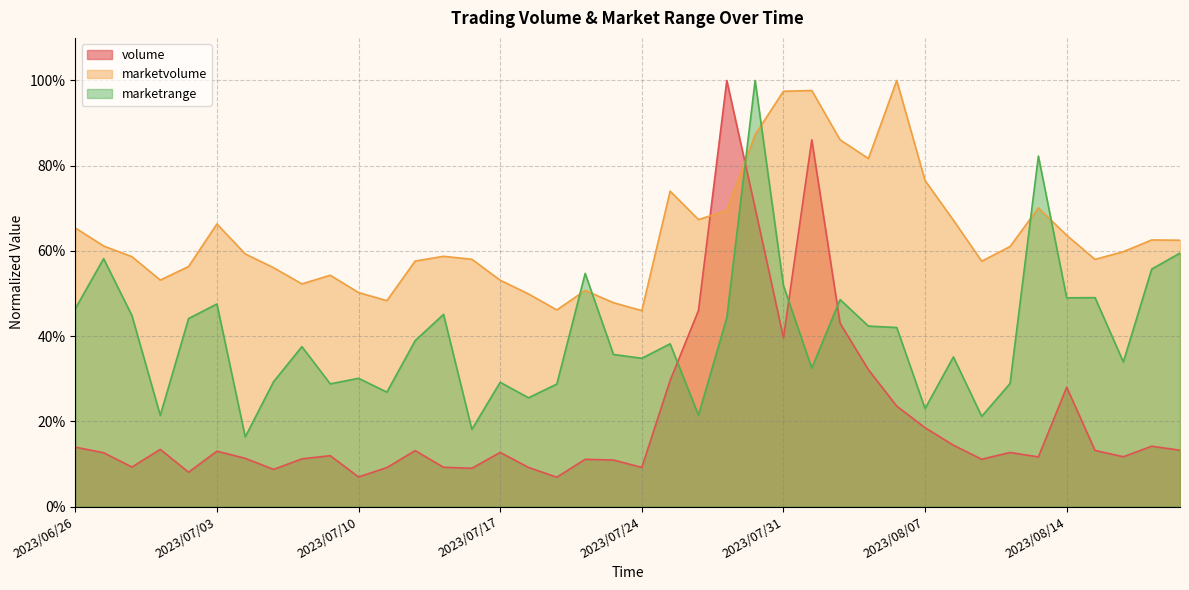

Reading left to right, what are all the values shown in this chart?

volume: 2023/06/26=0.1	2023/06/27=0.1	2023/06/28=0.1	2023/06/29=0.1	2023/06/30=0.1	2023/07/03=0.1	2023/07/04=0.1	2023/07/05=0.1	2023/07/06=0.1	2023/07/07=0.1	2023/07/10=0.1	2023/07/11=0.1	2023/07/12=0.1	2023/07/13=0.1	2023/07/14=0.1	2023/07/17=0.1	2023/07/18=0.1	2023/07/19=0.1	2023/07/20=0.1	2023/07/21=0.1	2023/07/24=0.1	2023/07/25=0.3	2023/07/26=0.5	2023/07/27=1.0	2023/07/28=0.7	2023/07/31=0.4	2023/08/01=0.9	2023/08/02=0.4	2023/08/03=0.3	2023/08/04=0.2	2023/08/07=0.2	2023/08/08=0.1	2023/08/09=0.1	2023/08/10=0.1	2023/08/11=0.1	2023/08/14=0.3	2023/08/15=0.1	2023/08/16=0.1	2023/08/17=0.1	2023/08/18=0.1
marketvolume: 2023/06/26=0.7	2023/06/27=0.6	2023/06/28=0.6	2023/06/29=0.5	2023/06/30=0.6	2023/07/03=0.7	2023/07/04=0.6	2023/07/05=0.6	2023/07/06=0.5	2023/07/07=0.5	2023/07/10=0.5	2023/07/11=0.5	2023/07/12=0.6	2023/07/13=0.6	2023/07/14=0.6	2023/07/17=0.5	2023/07/18=0.5	2023/07/19=0.5	2023/07/20=0.5	2023/07/21=0.5	2023/07/24=0.5	2023/07/25=0.7	2023/07/26=0.7	2023/07/27=0.7	2023/07/28=0.9	2023/07/31=1.0	2023/08/01=1.0	2023/08/02=0.9	2023/08/03=0.8	2023/08/04=1.0	2023/08/07=0.8	2023/08/08=0.7	2023/08/09=0.6	2023/08/10=0.6	2023/08/11=0.7	2023/08/14=0.6	2023/08/15=0.6	2023/08/16=0.6	2023/08/17=0.6	2023/08/18=0.6
marketrange: 2023/06/26=0.5	2023/06/27=0.6	2023/06/28=0.4	2023/06/29=0.2	2023/06/30=0.4	2023/07/03=0.5	2023/07/04=0.2	2023/07/05=0.3	2023/07/06=0.4	2023/07/07=0.3	2023/07/10=0.3	2023/07/11=0.3	2023/07/12=0.4	2023/07/13=0.5	2023/07/14=0.2	2023/07/17=0.3	2023/07/18=0.3	2023/07/19=0.3	2023/07/20=0.5	2023/07/21=0.4	2023/07/24=0.3	2023/07/25=0.4	2023/07/26=0.2	2023/07/27=0.4	2023/07/28=1.0	2023/07/31=0.5	2023/08/01=0.3	2023/08/02=0.5	2023/08/03=0.4	2023/08/04=0.4	2023/08/07=0.2	2023/08/08=0.4	2023/08/09=0.2	2023/08/10=0.3	2023/08/11=0.8	2023/08/14=0.5	2023/08/15=0.5	2023/08/16=0.3	2023/08/17=0.6	2023/08/18=0.6